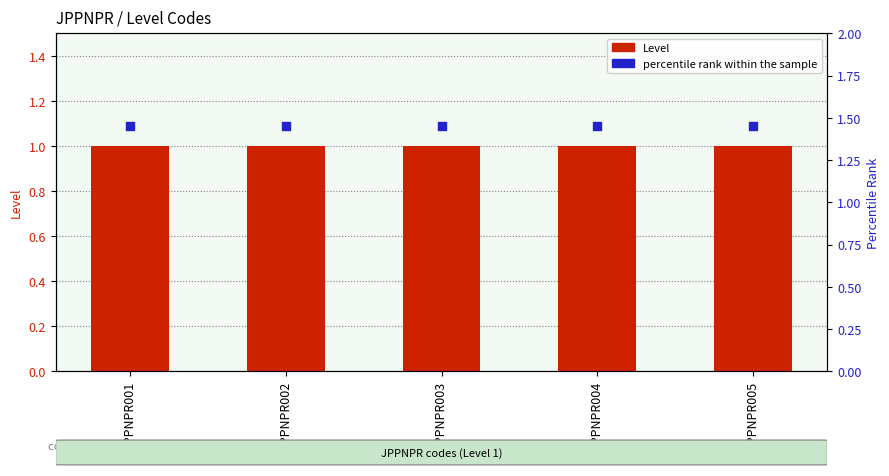

Is the value of percentile rank within the sample at JPPNPR004 greater than the value of Level at JPPNPR003?

Yes